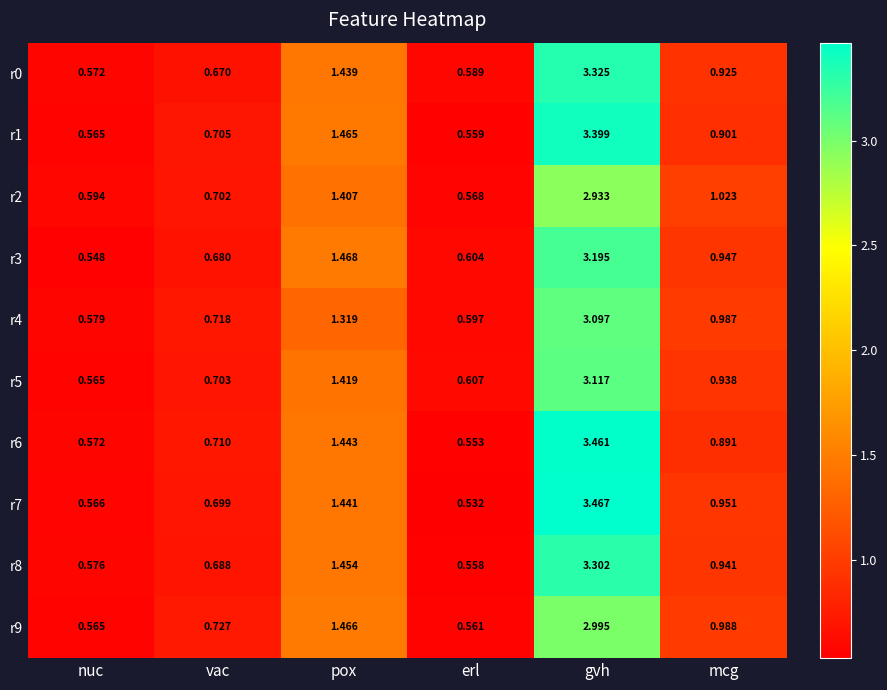

Rank the categories by r0 value from highest to lowest.

gvh, pox, mcg, vac, erl, nuc